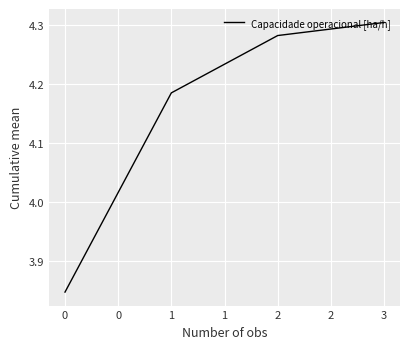

Does the chart have visible grid lines?

Yes